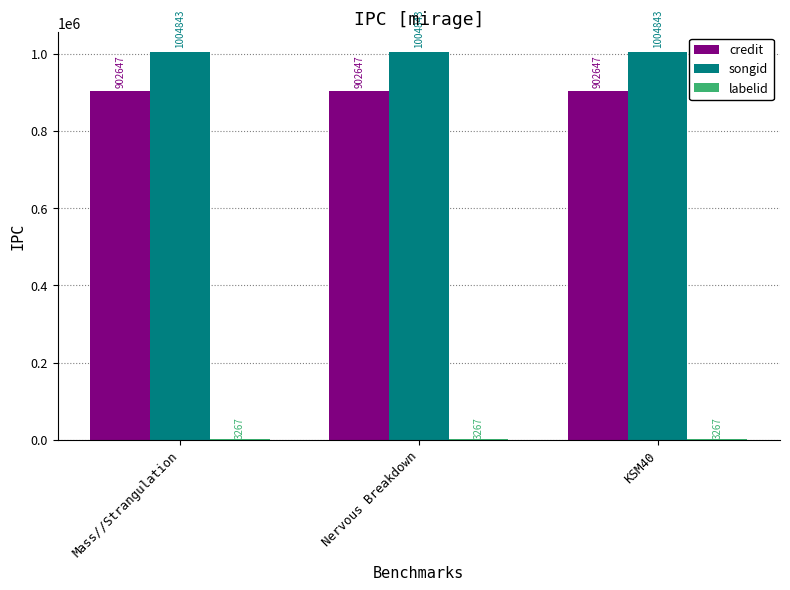

True or false: songid has a value of 1004843 at Mass//Strangulation.

True